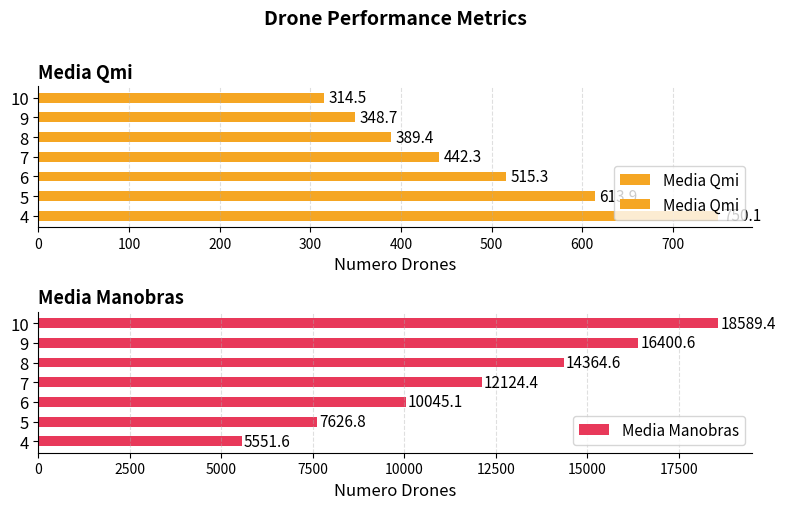

What is the minimum value shown in the chart?

314.5